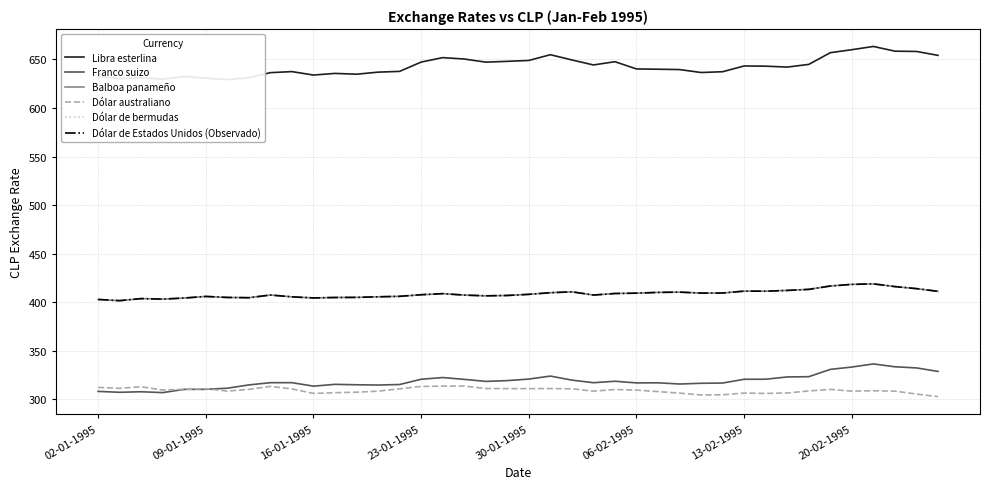

What is the minimum value for Balboa panameño?

401.7